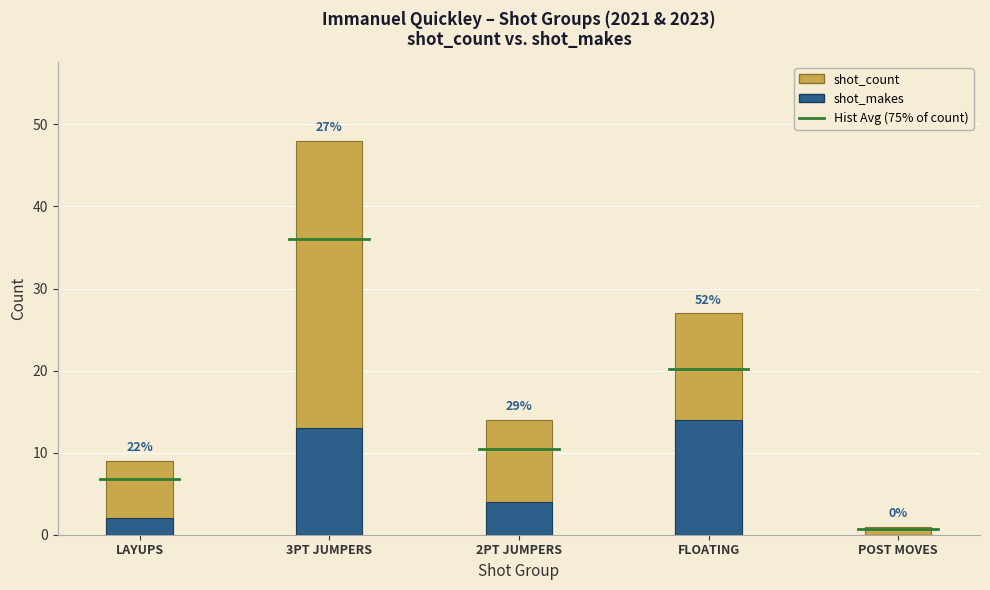

The shot_count series shows 9 at LAYUPS. True or false?

True